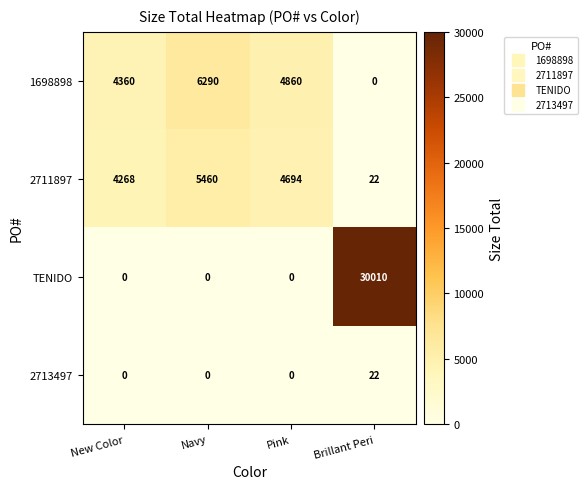

How many categories are shown in the chart?

4